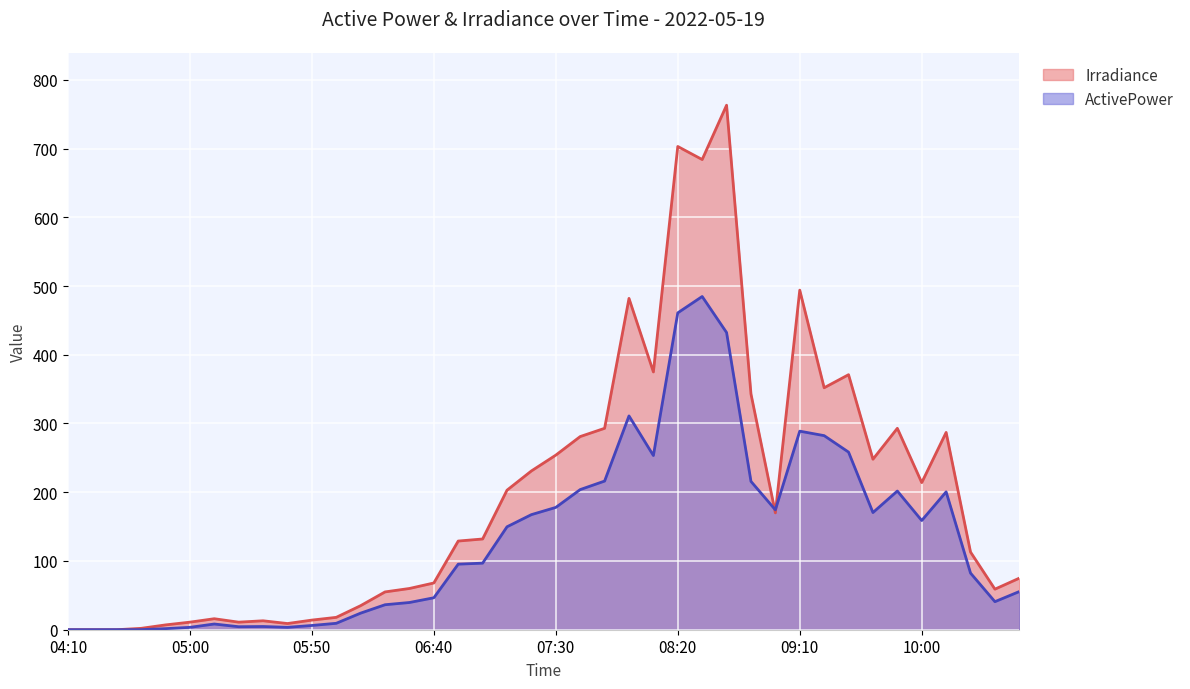

What is the value of the Irradiance point at the 37th from the left?

287.0